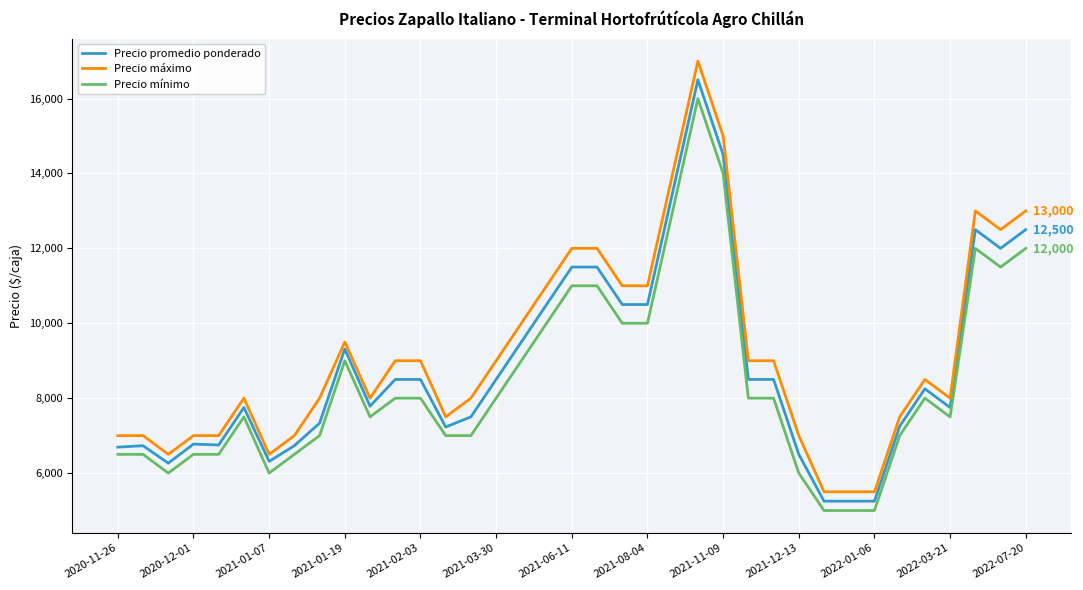

True or false: Precio mínimo and Precio máximo cross at least once.

False